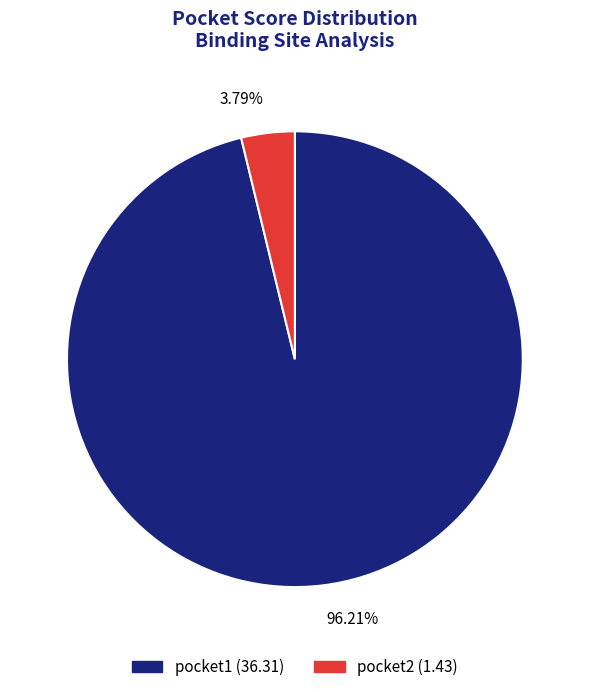

Is the sum of pocket2 and pocket1 greater than half?

Yes